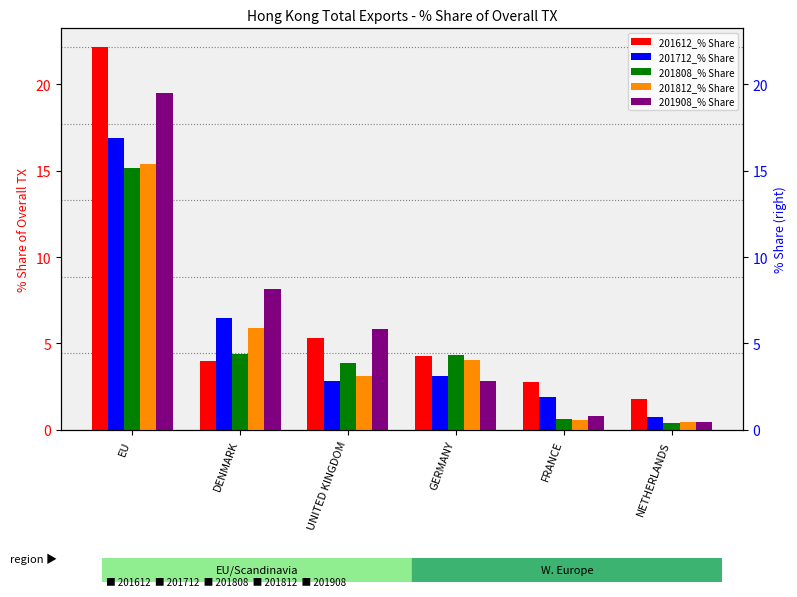

Reading left to right, transcribe all the data shown in this chart.

201612_% Share: EU=22.1	DENMARK=4.0	UNITED KINGDOM=5.3	GERMANY=4.3	FRANCE=2.7	NETHERLANDS=1.8
201712_% Share: EU=16.9	DENMARK=6.5	UNITED KINGDOM=2.8	GERMANY=3.1	FRANCE=1.9	NETHERLANDS=0.8
201808_% Share: EU=15.2	DENMARK=4.4	UNITED KINGDOM=3.9	GERMANY=4.3	FRANCE=0.6	NETHERLANDS=0.4
201812_% Share: EU=15.4	DENMARK=5.9	UNITED KINGDOM=3.1	GERMANY=4.0	FRANCE=0.6	NETHERLANDS=0.4
201908_% Share: EU=19.5	DENMARK=8.1	UNITED KINGDOM=5.8	GERMANY=2.8	FRANCE=0.8	NETHERLANDS=0.5